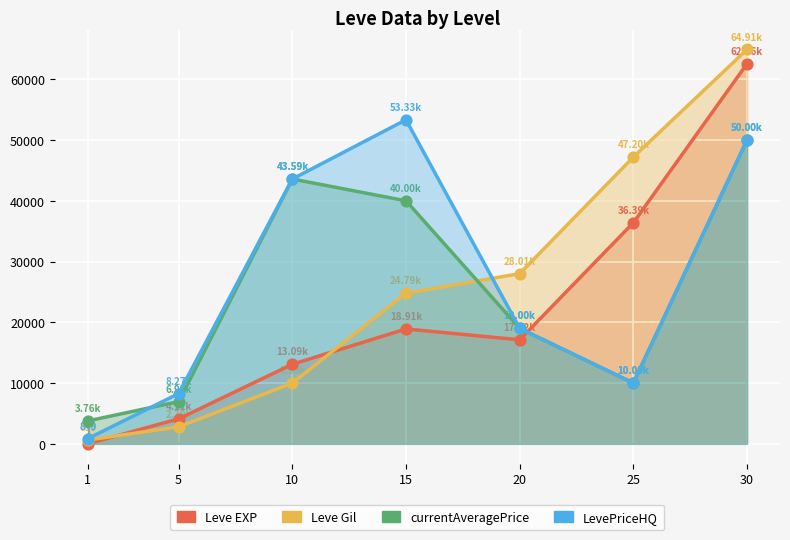

Which series has the largest total across all categories?

LevePriceHQ